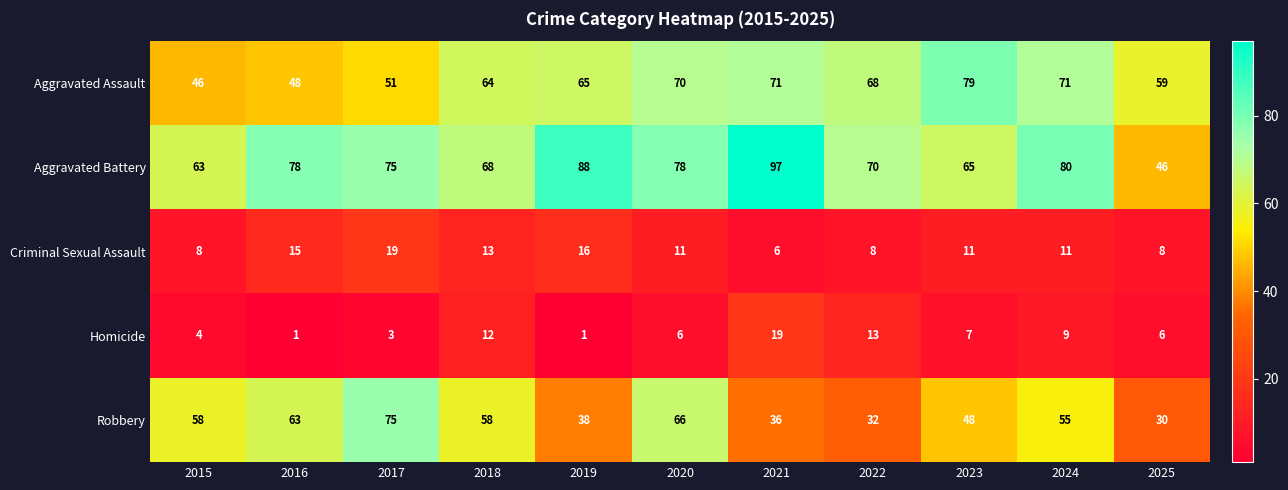

Which label corresponds to the largest value in the chart?

2021